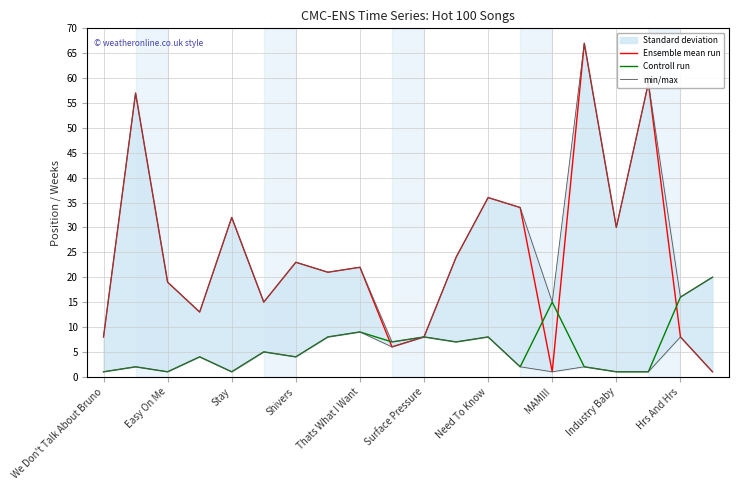

What is the total value across all series at Surface Pressure?

24